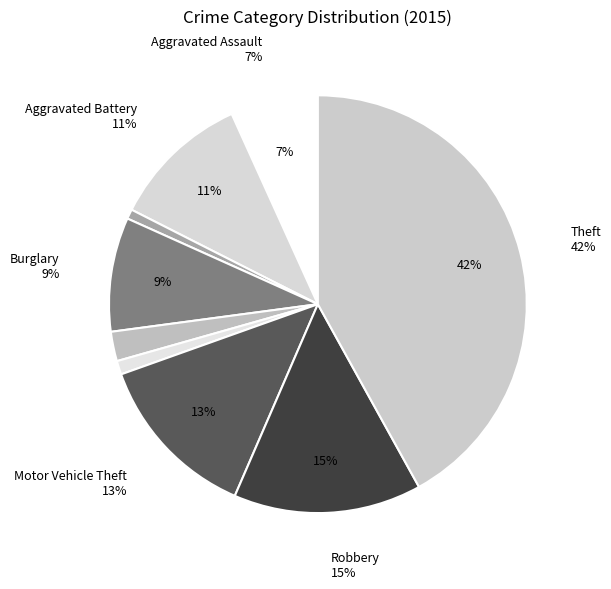

The Arson slice represents 1% of the pie. True or false?

True